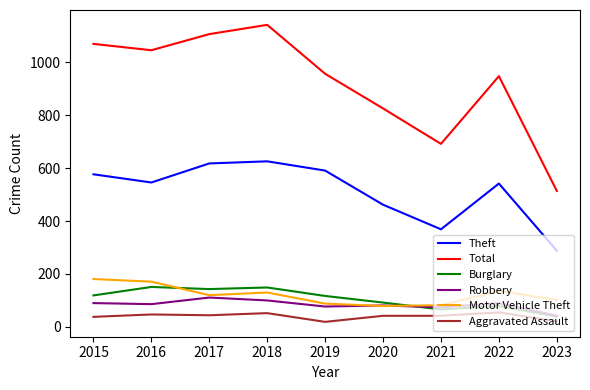

What are all the series names shown in the legend?

Theft, Total, Burglary, Robbery, Motor Vehicle Theft, Aggravated Assault